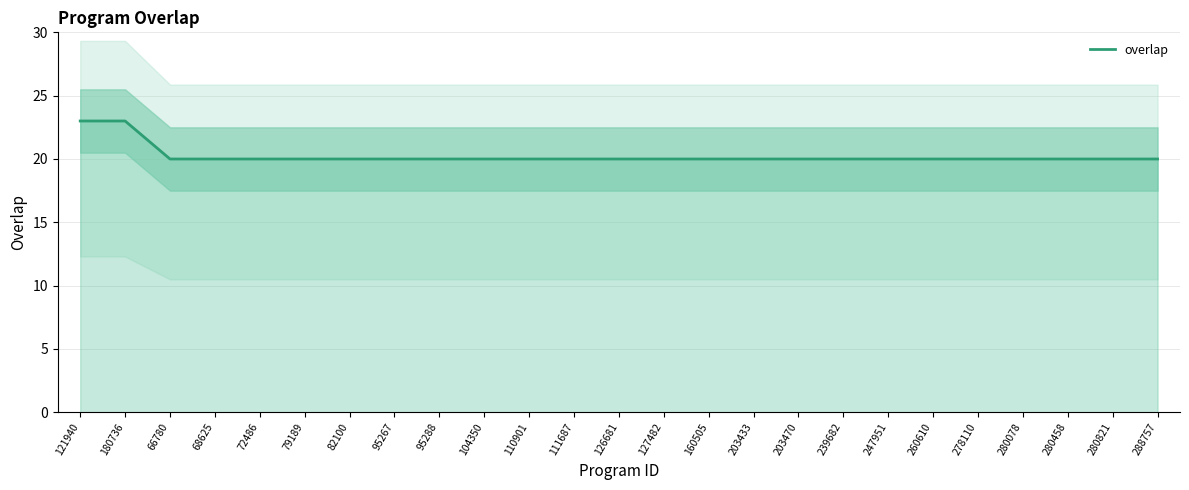

Read the value at 95288.

20